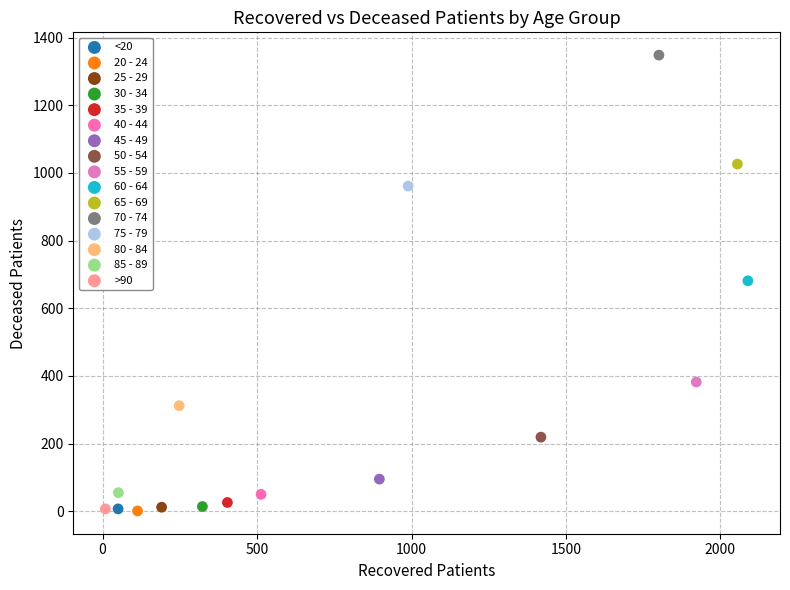

What are all the series names shown in the legend?

<20, 20 - 24, 25 - 29, 30 - 34, 35 - 39, 40 - 44, 45 - 49, 50 - 54, 55 - 59, 60 - 64, 65 - 69, 70 - 74, 75 - 79, 80 - 84, 85 - 89, >90